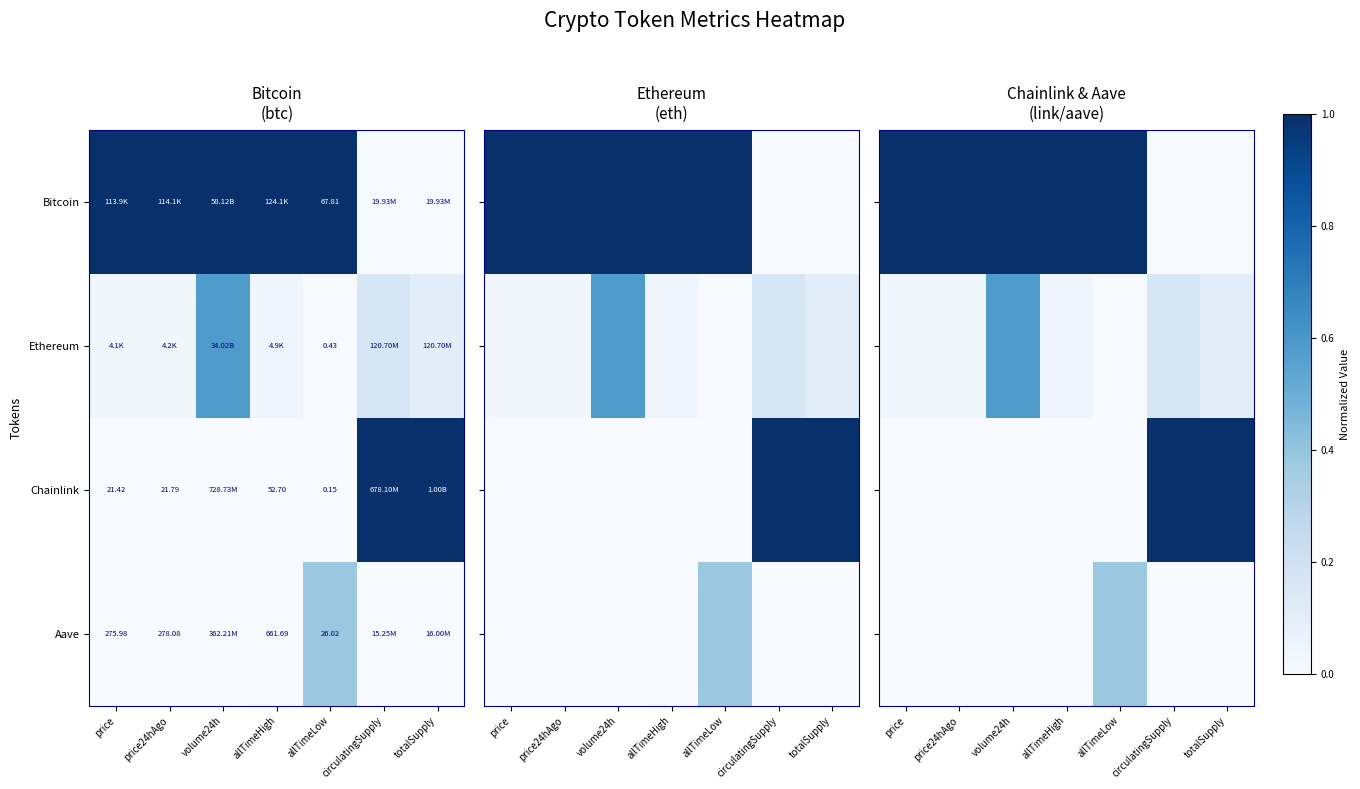

The Chainlink series shows 1.0 at totalSupply. True or false?

True